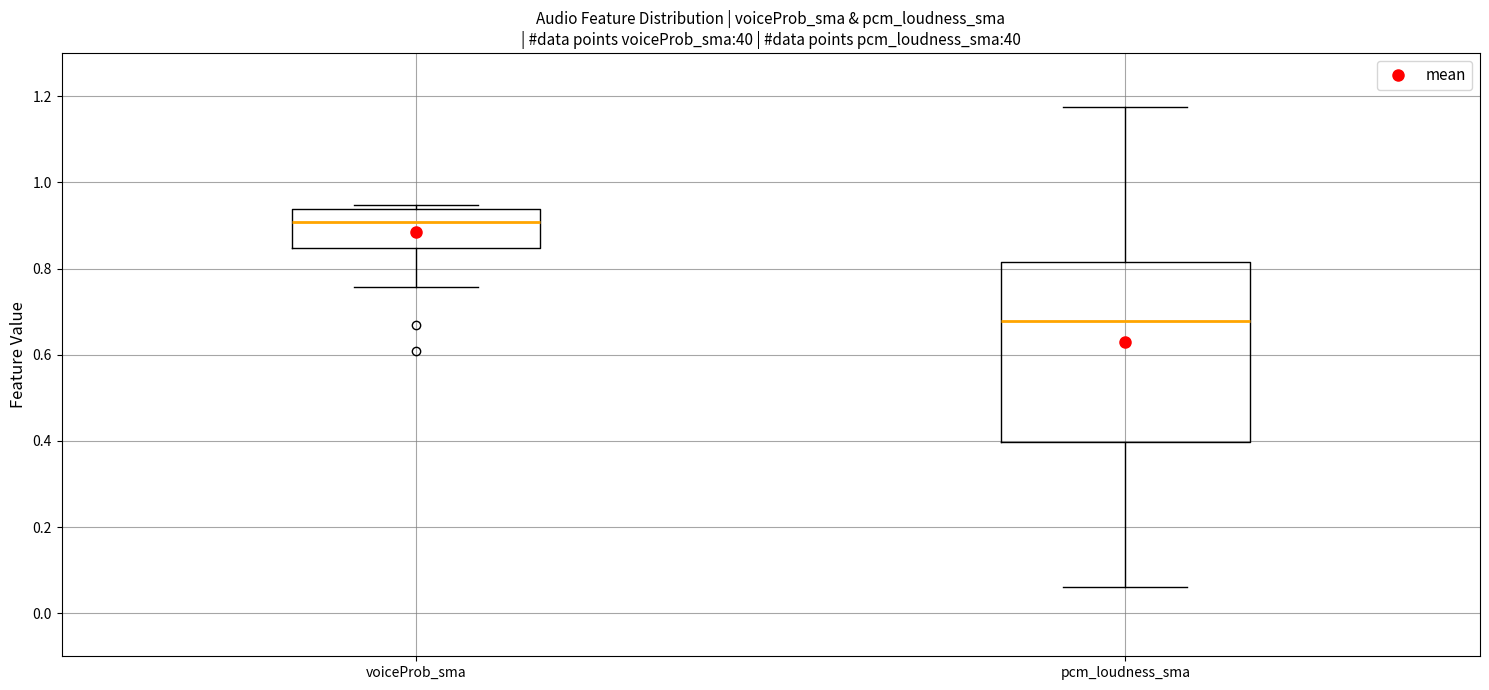

Which box's median line is the highest?

voiceProb_sma